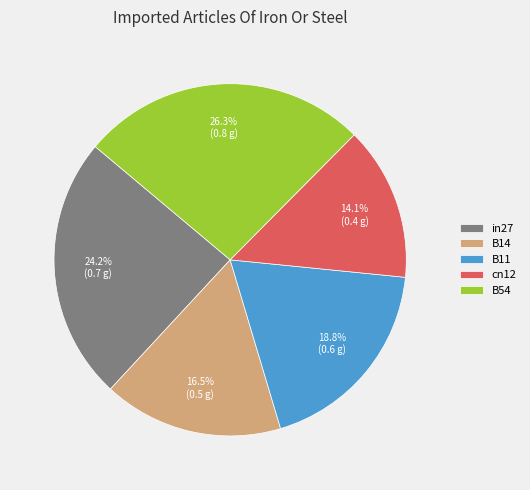

To the nearest percent, what portion does B11 represent?

19%